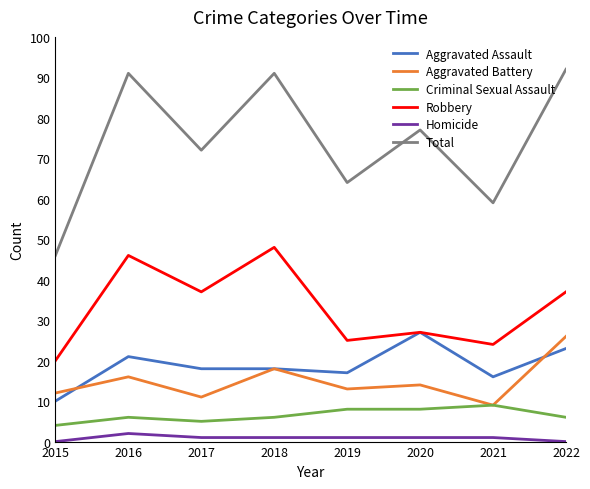

List the series in order of their peak value, highest first.

Total, Robbery, Aggravated Assault, Aggravated Battery, Criminal Sexual Assault, Homicide